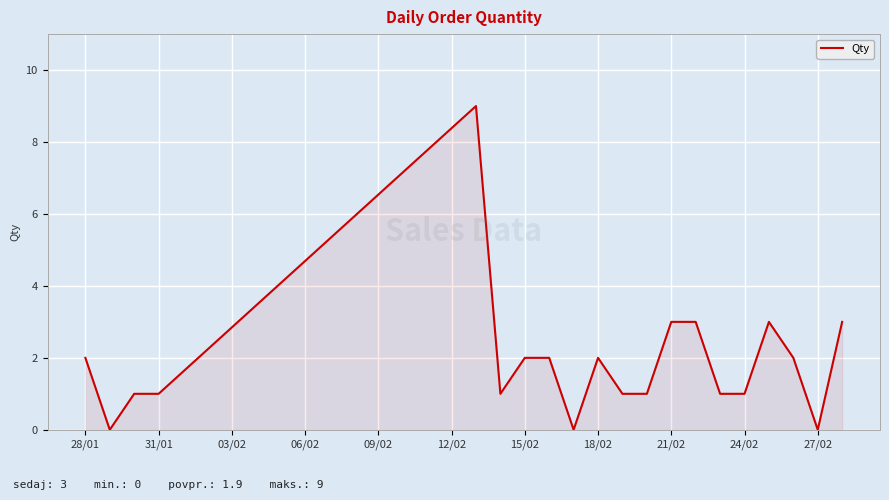

What is the greatest value displayed?

9